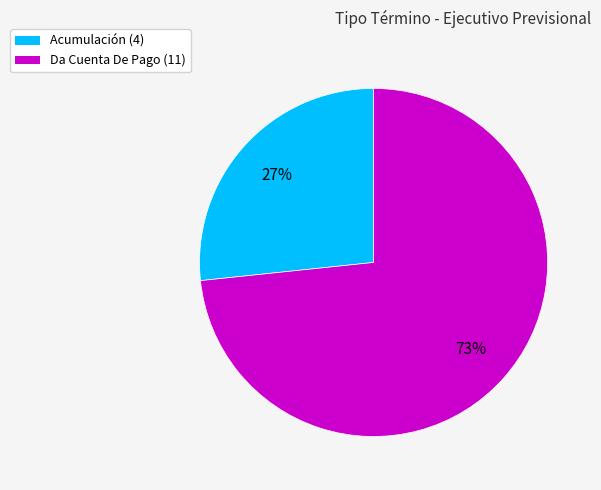

What percentage is the Acumulación slice, to the nearest percent?

27%